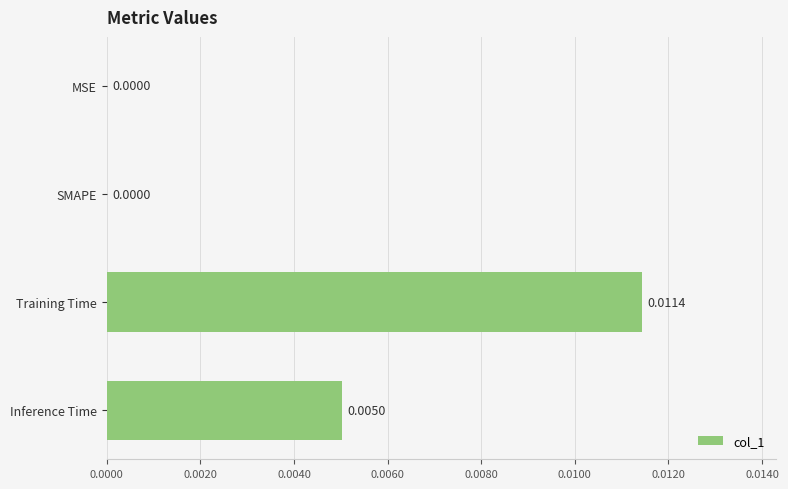

How many values are above zero?

2